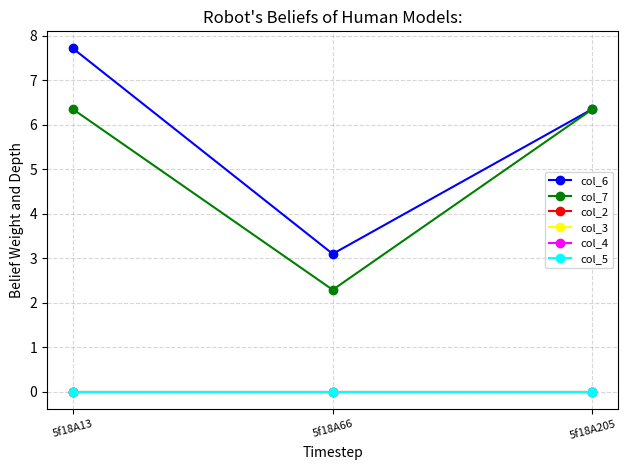

Is this an area chart (filled region under the line)?

No